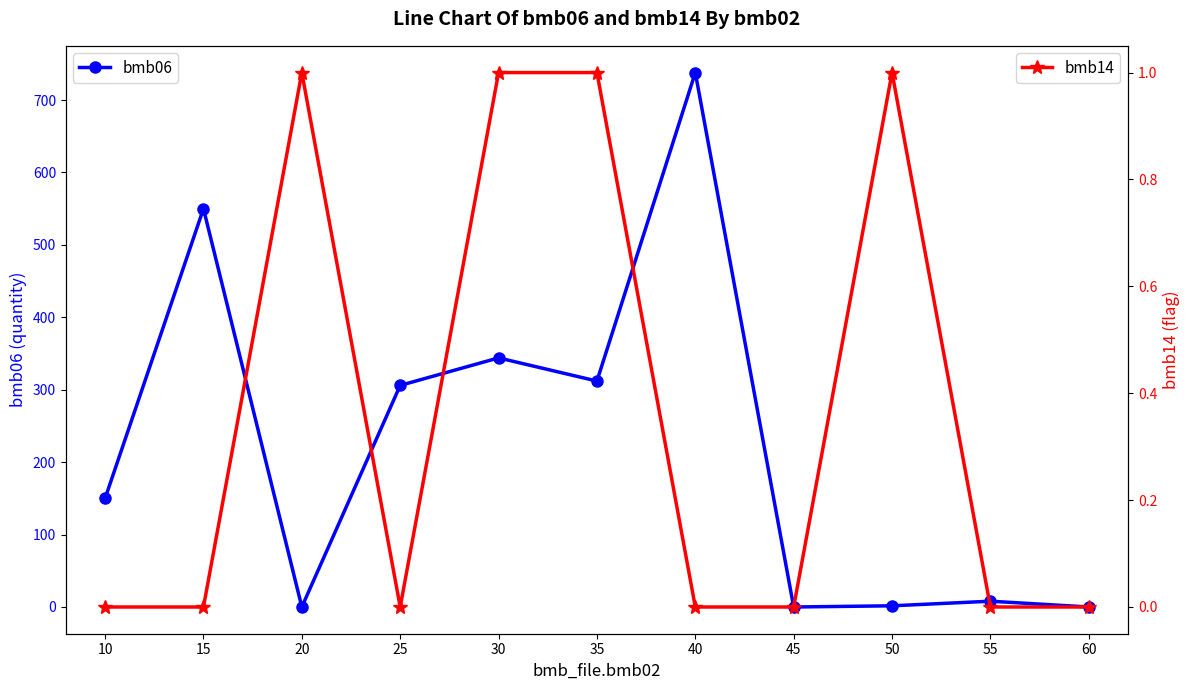

What are all the series names shown in the legend?

bmb06, bmb14